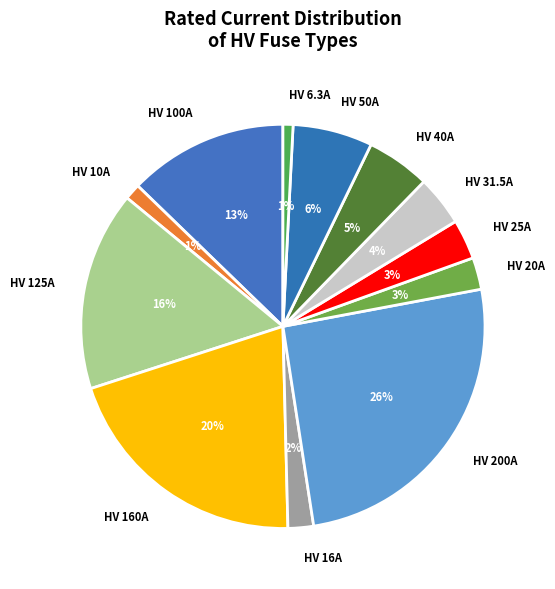

What is the largest slice in the pie chart?

HV 200A